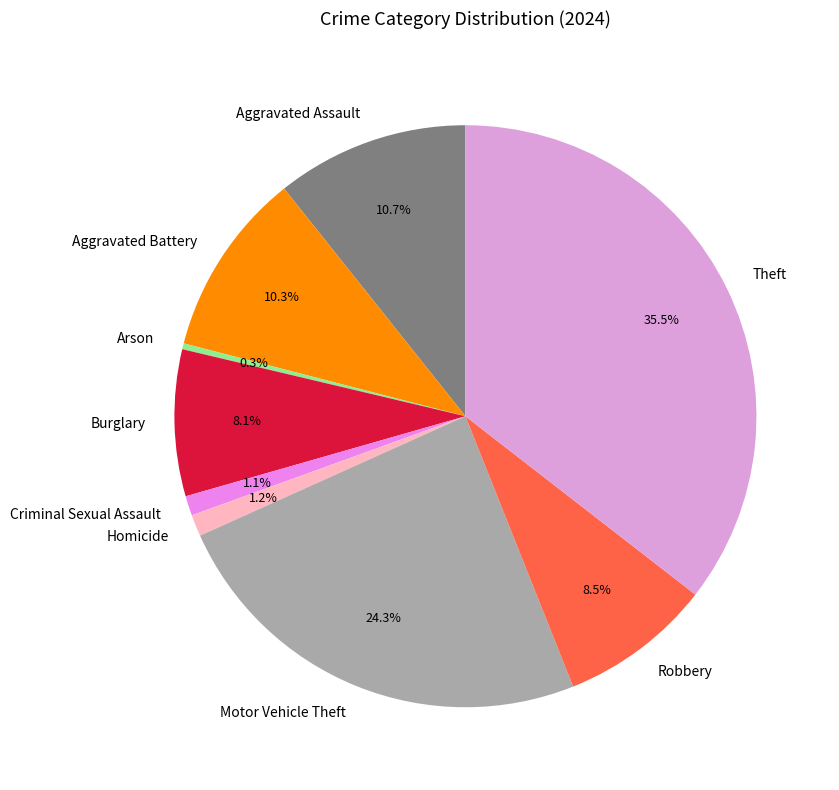

What is the largest slice in the pie chart?

Theft